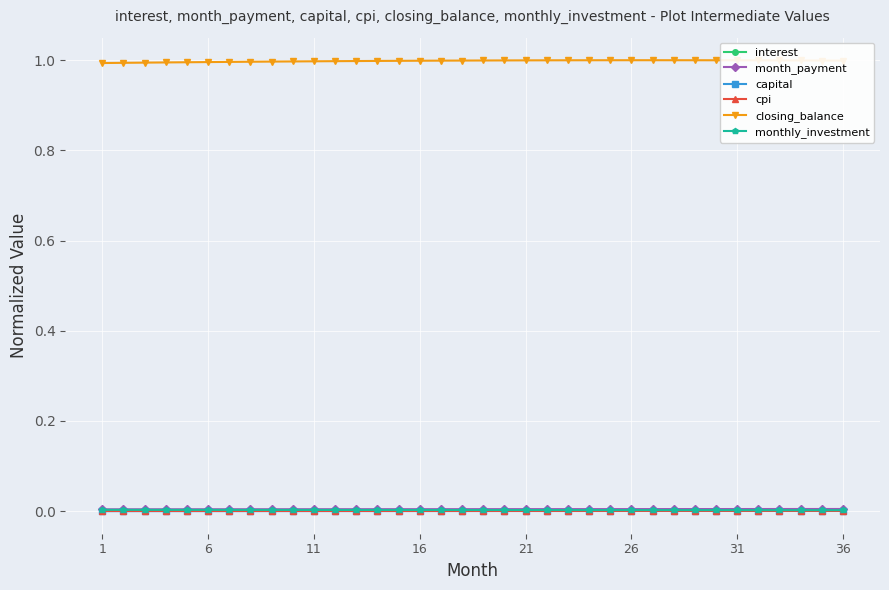

True or false: capital and month_payment cross at least once.

False